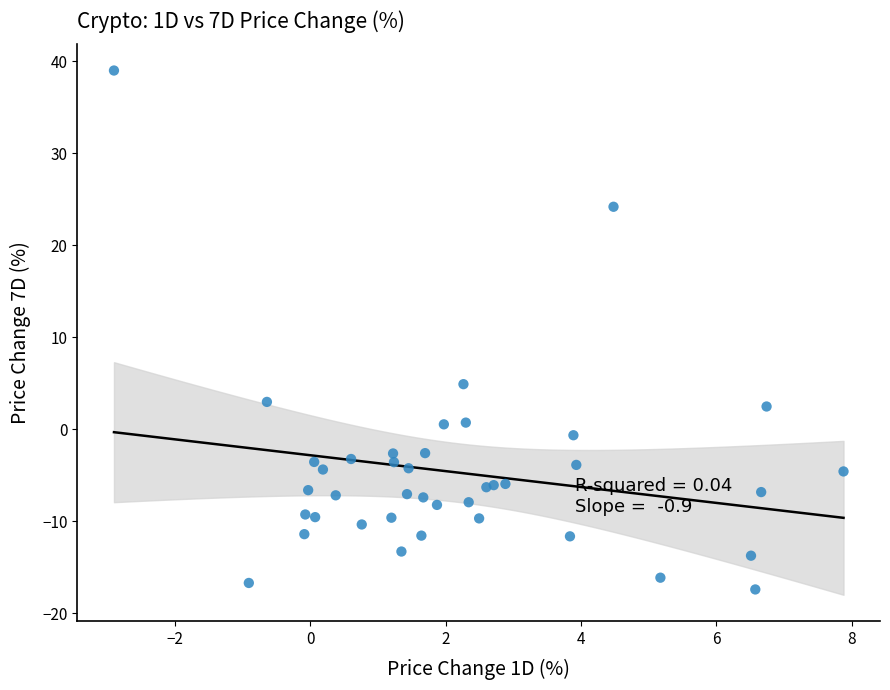

What Y value in the scatter plot is closest to 10?

4.9